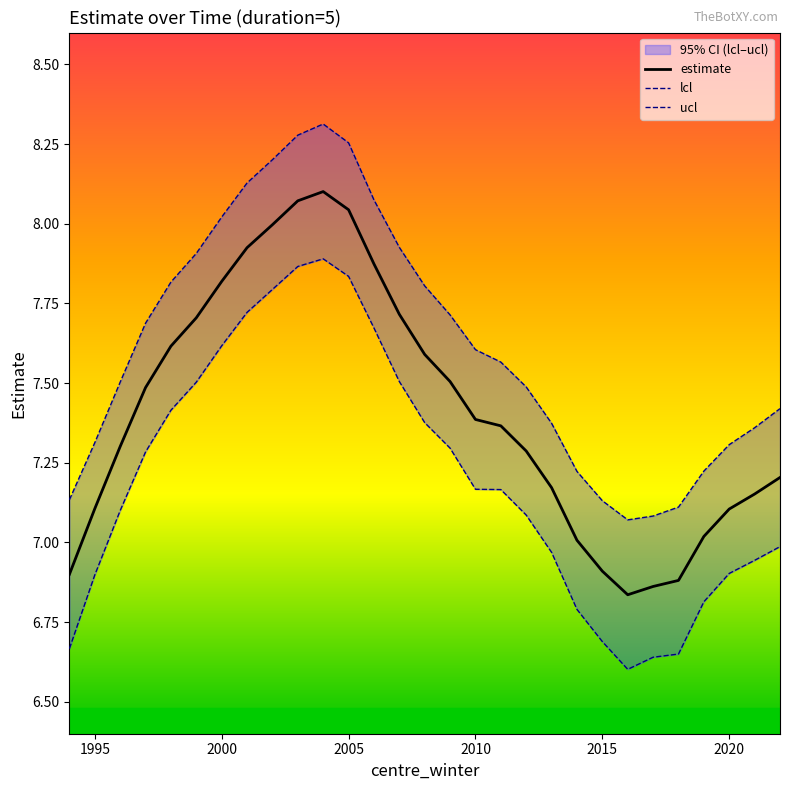

Does the chart display data point markers on the line(s)?

No